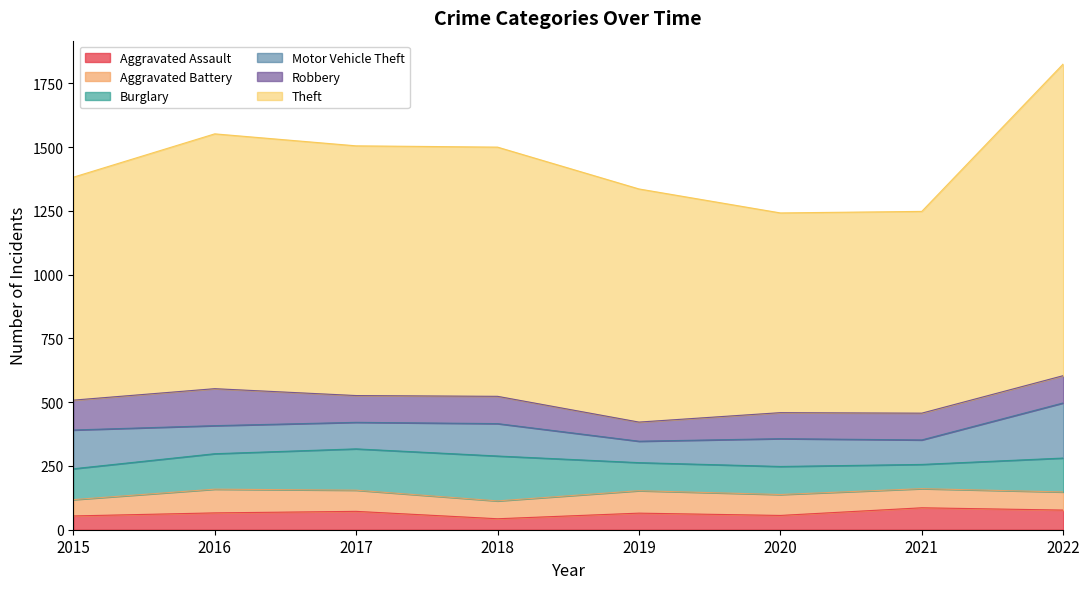

At which label does Robbery first exceed 107?

2015